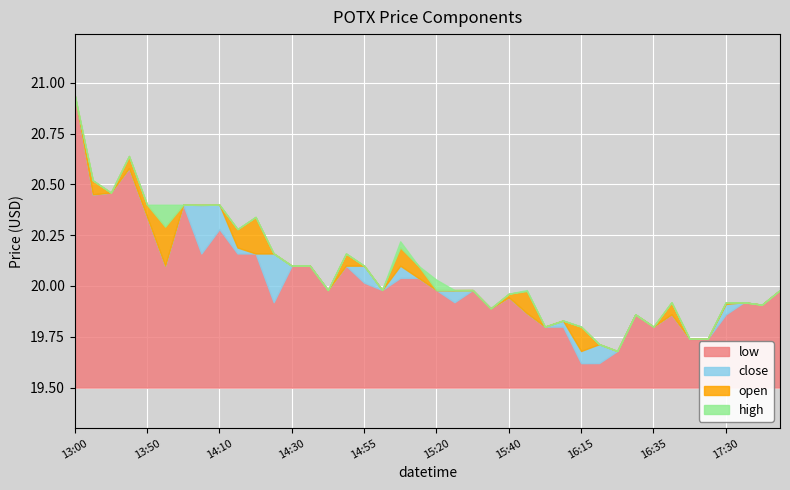

At which category does the chart reach its peak across all series?

2022-06-01 13:00